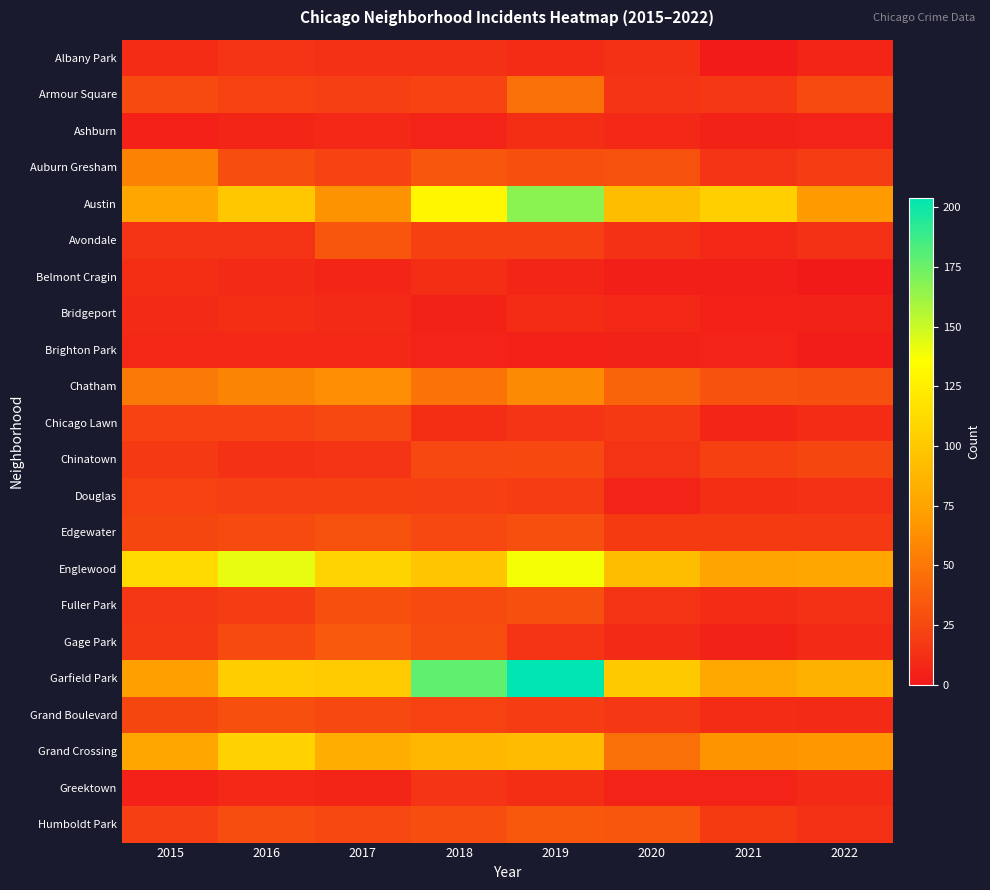

Reading left to right, what are all the values shown in this chart?

Albany Park: 2015=10	2016=15	2017=13	2018=13	2019=10	2020=12	2021=1	2022=7
Armour Square: 2015=27	2016=22	2017=20	2018=23	2019=47	2020=15	2021=16	2022=27
Ashburn: 2015=4	2016=7	2017=8	2018=6	2019=11	2020=8	2021=5	2022=6
Auburn Gresham: 2015=56	2016=28	2017=23	2018=33	2019=29	2020=30	2021=15	2022=19
Austin: 2015=78	2016=99	2017=65	2018=130	2019=167	2020=92	2021=104	2022=70
Avondale: 2015=15	2016=14	2017=33	2018=21	2019=21	2020=13	2021=8	2022=13
Belmont Cragin: 2015=11	2016=9	2017=7	2018=11	2019=7	2020=3	2021=3	2022=0
Bridgeport: 2015=9	2016=11	2017=9	2018=5	2019=10	2020=8	2021=4	2022=5
Brighton Park: 2015=8	2016=8	2017=8	2018=6	2019=4	2020=5	2021=6	2022=2
Chatham: 2015=51	2016=57	2017=62	2018=48	2019=60	2020=40	2021=31	2022=29
Chicago Lawn: 2015=23	2016=23	2017=25	2018=11	2019=15	2020=17	2021=7	2022=10
Chinatown: 2015=17	2016=12	2017=15	2018=25	2019=26	2020=14	2021=21	2022=24
Douglas: 2015=22	2016=20	2017=21	2018=20	2019=19	2020=6	2021=11	2022=13
Edgewater: 2015=24	2016=27	2017=30	2018=25	2019=29	2020=18	2021=18	2022=17
Englewood: 2015=111	2016=142	2017=107	2018=98	2019=138	2020=92	2021=76	2022=78
Fuller Park: 2015=16	2016=19	2017=29	2018=27	2019=29	2020=14	2021=10	2022=13
Gage Park: 2015=17	2016=27	2017=35	2018=28	2019=15	2020=9	2021=5	2022=9
Garfield Park: 2015=73	2016=103	2017=101	2018=178	2019=204	2020=100	2021=79	2022=84
Grand Boulevard: 2015=24	2016=29	2017=25	2018=22	2019=19	2020=16	2021=10	2022=9
Grand Crossing: 2015=77	2016=106	2017=82	2018=88	2019=91	2020=47	2021=66	2022=67
Greektown: 2015=4	2016=8	2017=7	2018=15	2019=11	2020=6	2021=6	2022=9
Humboldt Park: 2015=20	2016=28	2017=25	2018=28	2019=34	2020=32	2021=18	2022=12